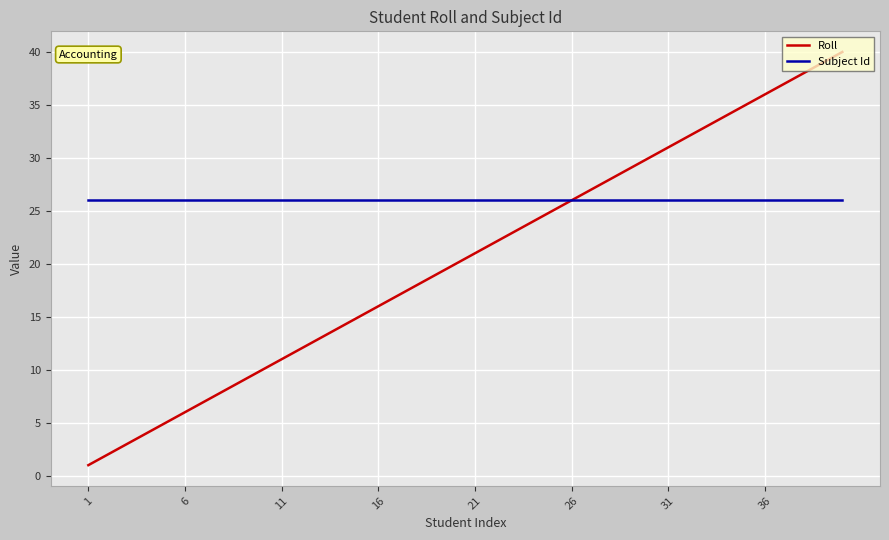

Which series has the largest total across all categories?

Subject Id